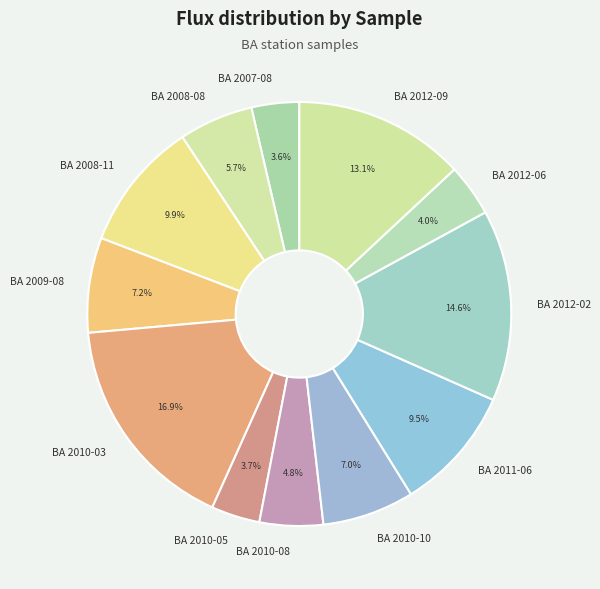

To the nearest percent, what is the difference between the BA 2008-11 and BA 2010-03 slice percentages?

7%